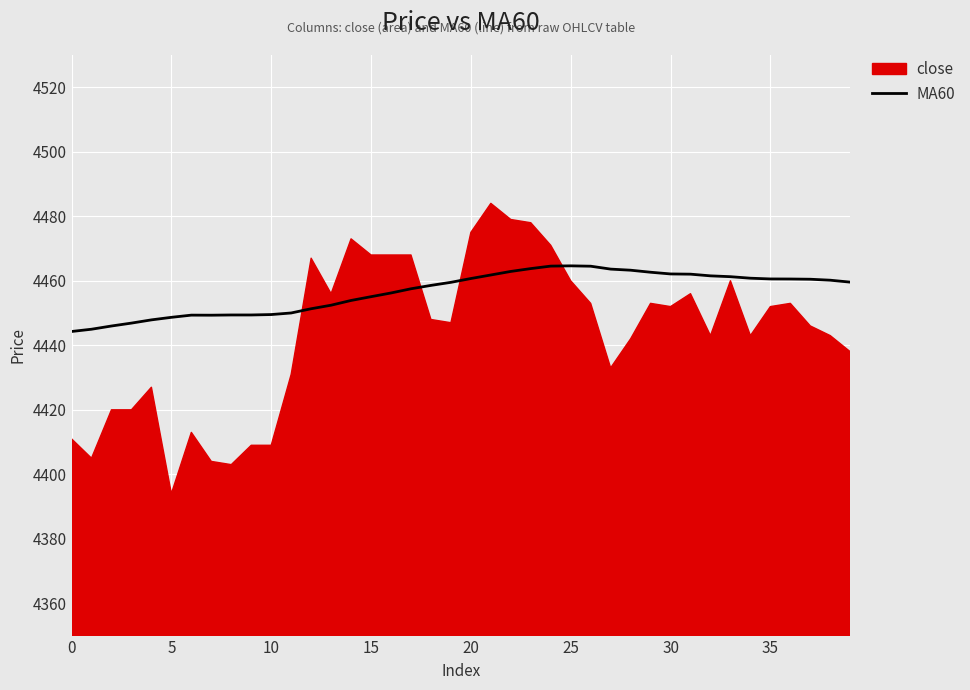

Is it true that MA60 equals 4444.3 at 0?

True